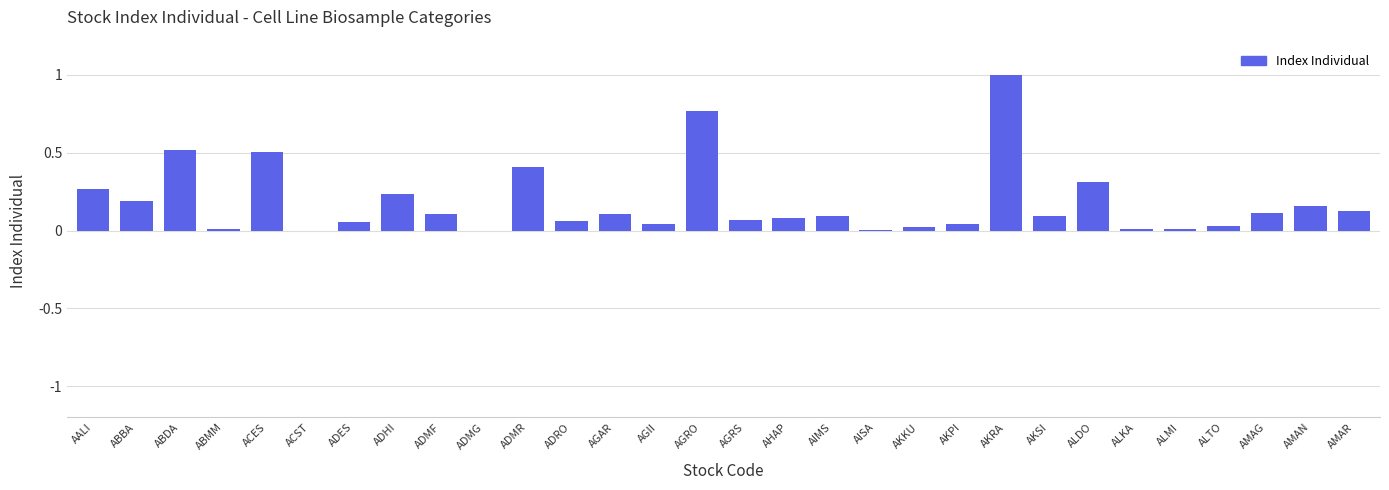

Which has a higher value, ABDA or ALDO?

ABDA